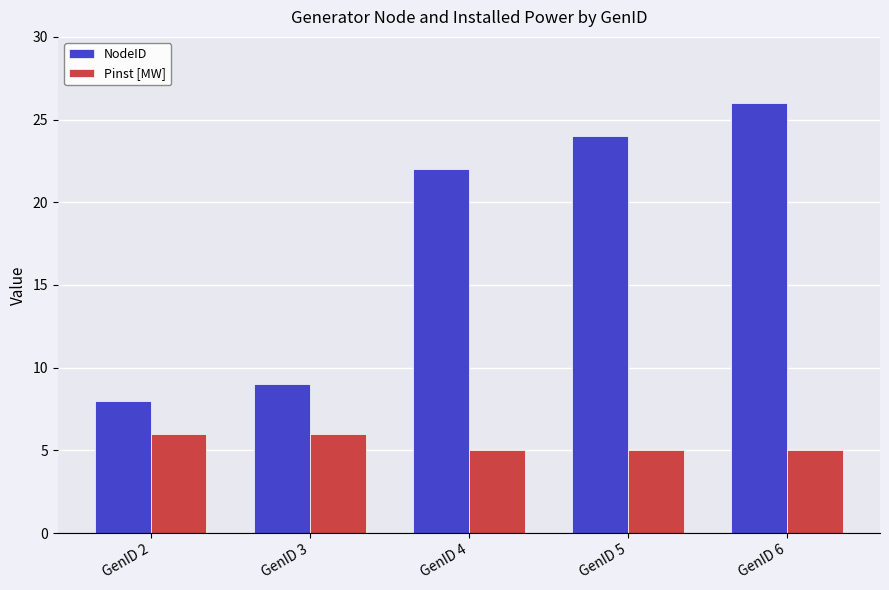

What is the value of the Pinst [MW] bar at the 5th from the left?

5